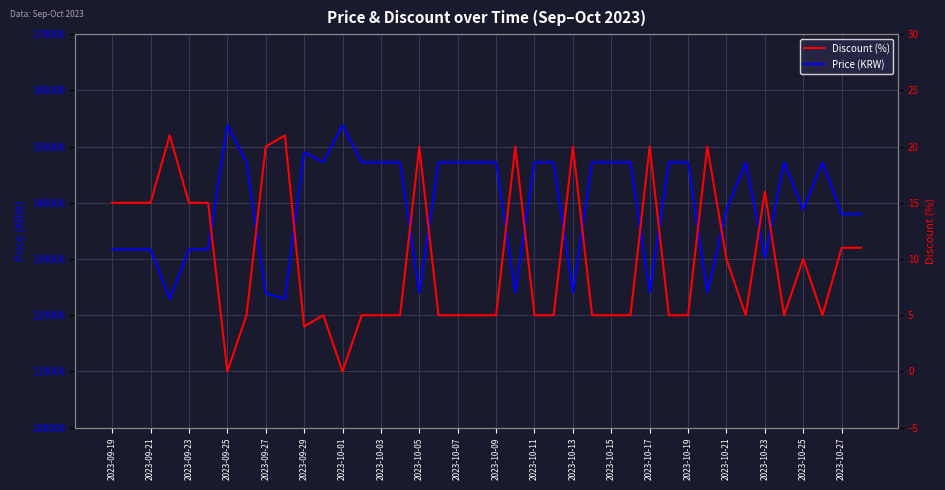

How many lines are shown in the chart?

2